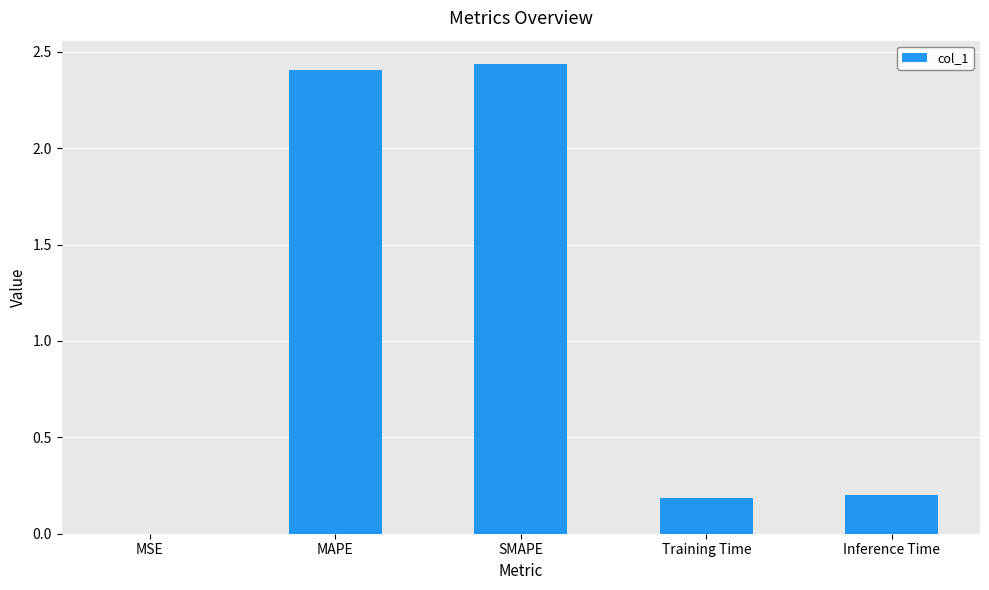

What is the sum of all values?

5.2